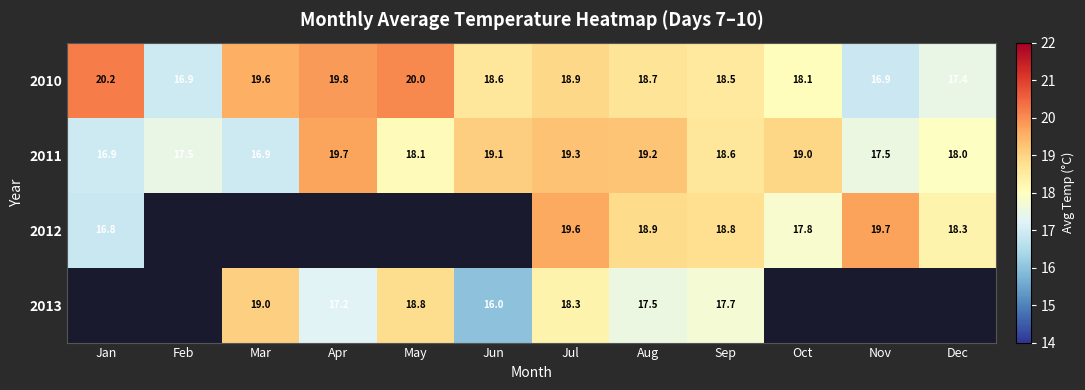

True or false: 2010 has a value of 25.3 at Nov.

False